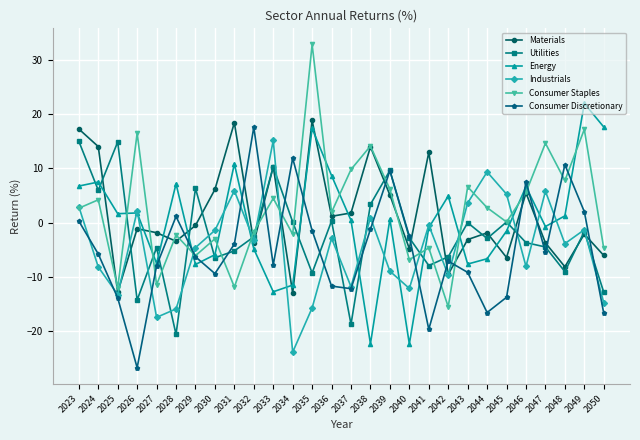

What is the sum of all Utilities values?

-66.5